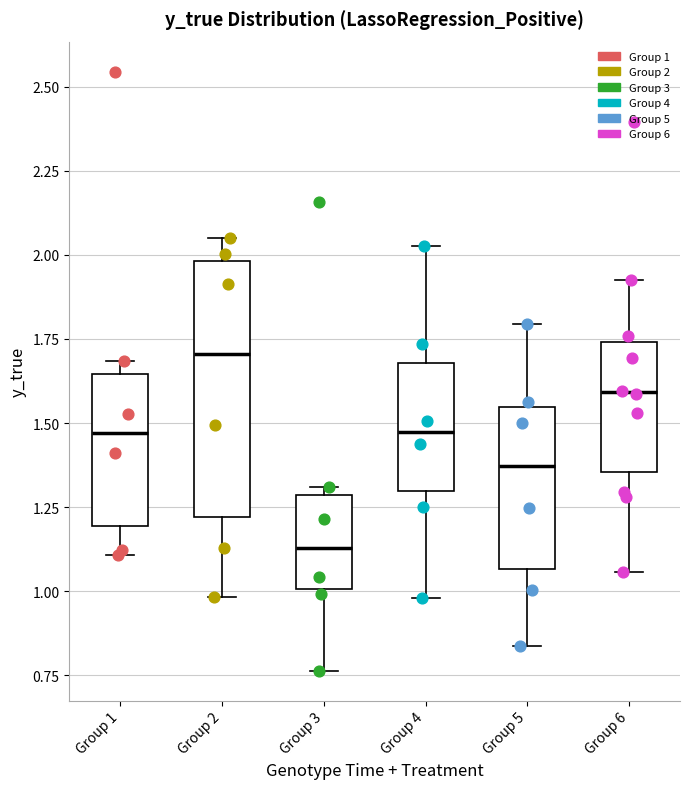

Where does the lower whisker of the box for Group 3 end on the y-axis? The values are not printed on the chart, so give them approximately, as read against the axis.

0.75